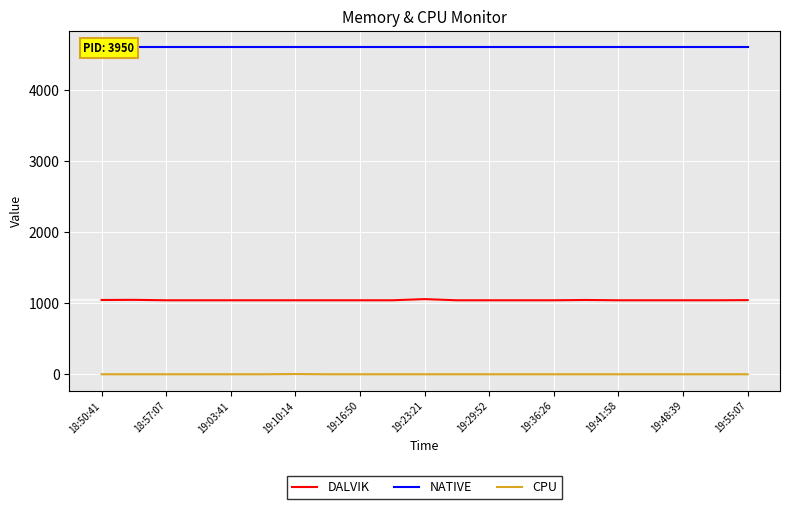

True or false: DALVIK and CPU intersect in this chart.

False